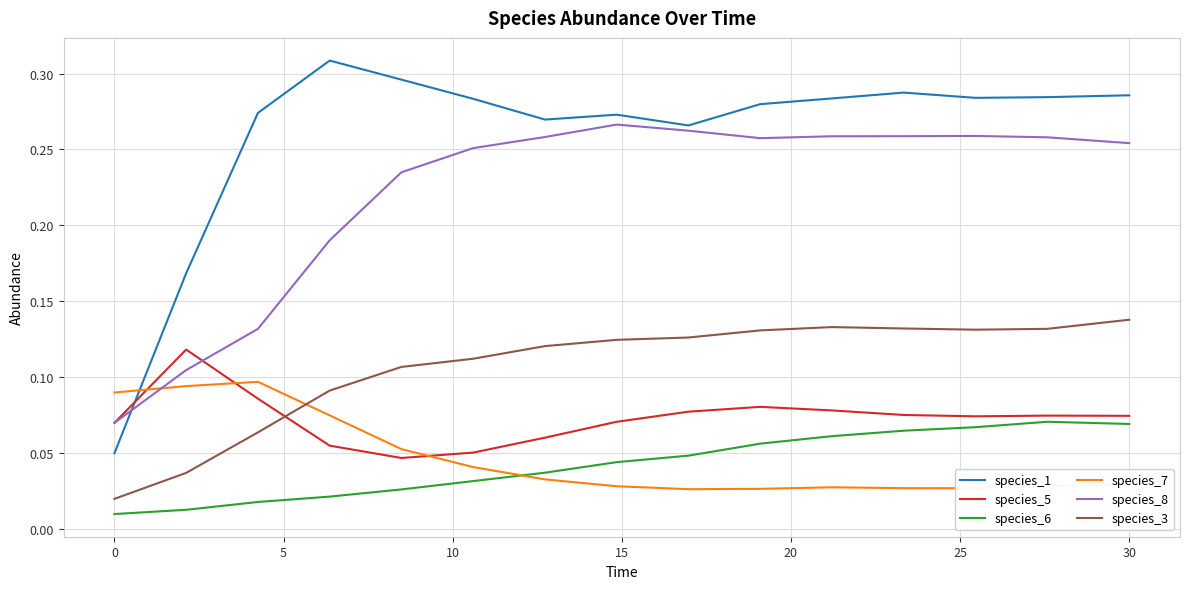

Rank the series by their maximum value, from lowest to highest.

species_6, species_7, species_5, species_3, species_8, species_1